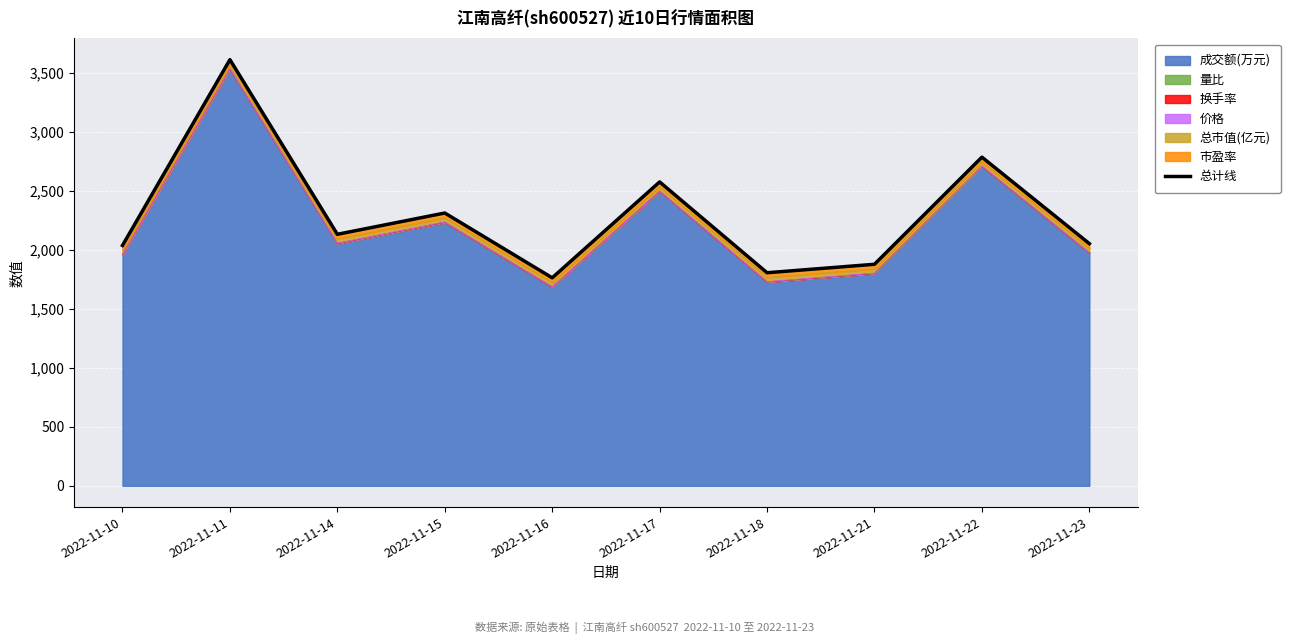

Which category has the highest value across all series?

2022-11-11